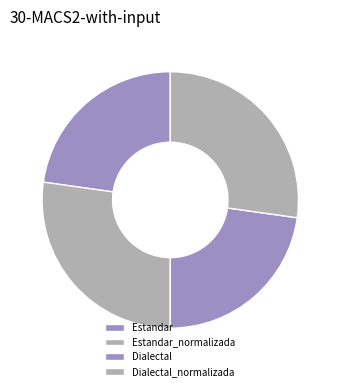

To the nearest percent, what percentage of the pie is Estandar?

23%